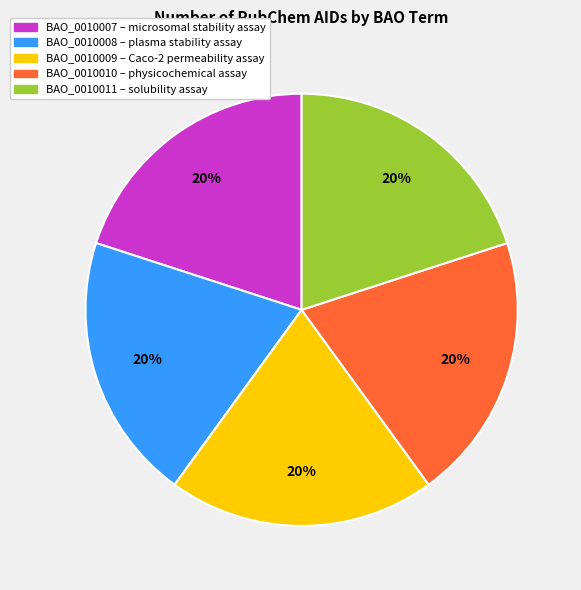

What is the ratio of the value at BAO_0010008 to the value at BAO_0010009?

1.0